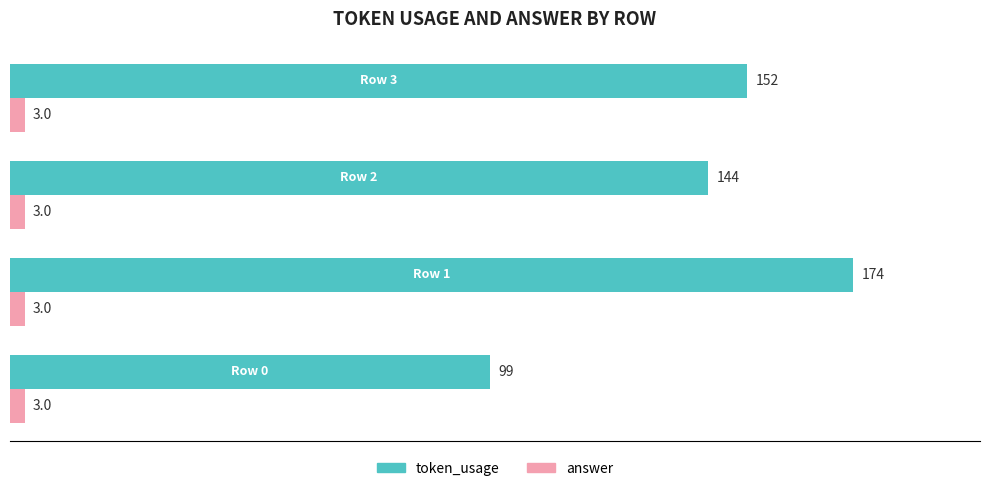

What are all the series names shown in the legend?

token_usage, answer